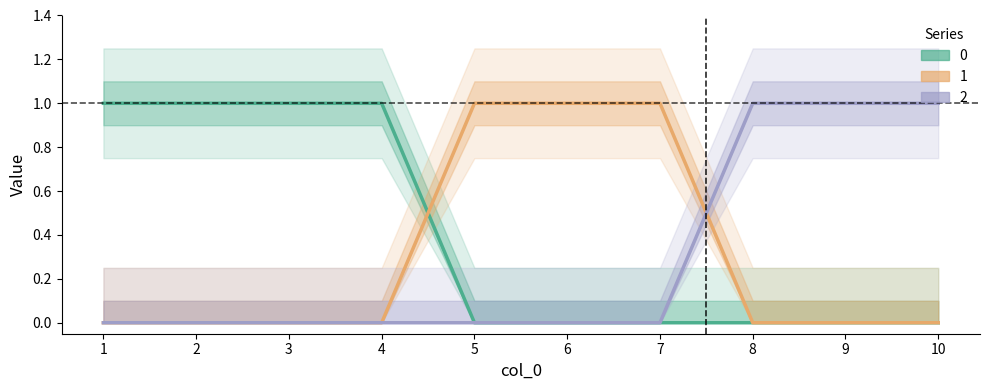

At how many categories does at least one series exceed 0?

10